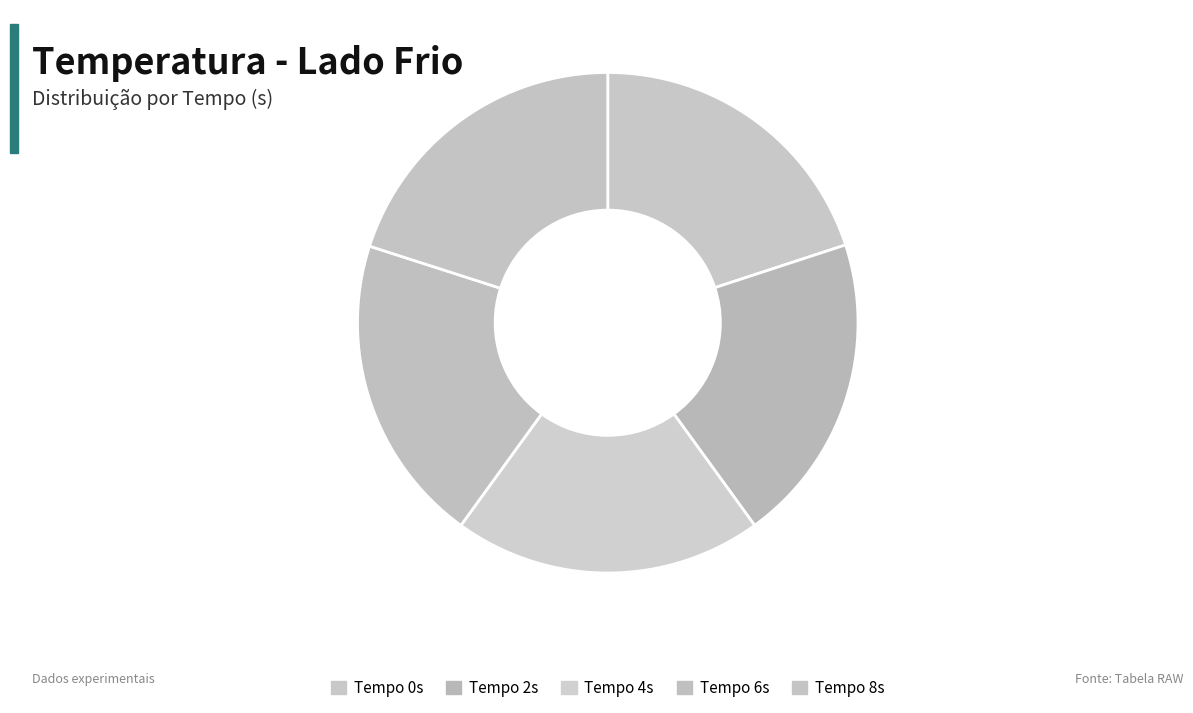

To the nearest percent, what is the average slice percentage?

20%